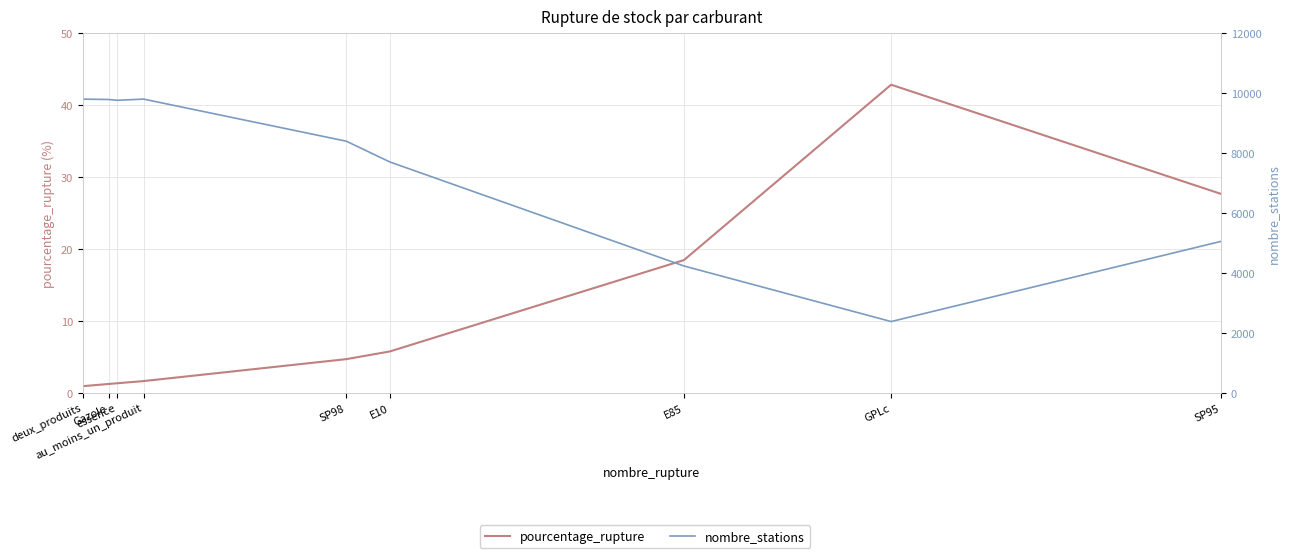

List the labels in order of nombre_stations value, smallest first.

GPLc, E85, SP95, E10, SP98, essence, Gazole, deux_produits, au_moins_un_produit